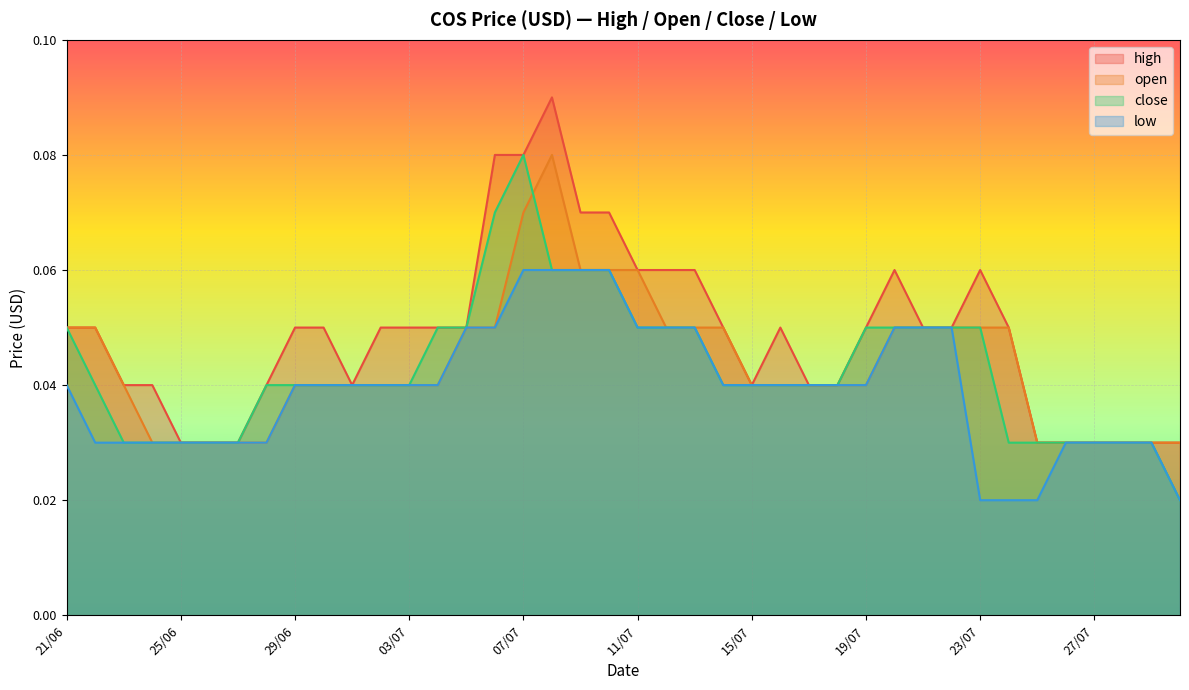

What is the difference between the maximum and minimum values in the open series?

0.1